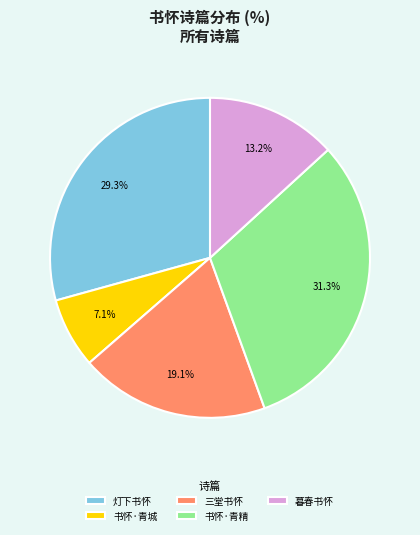

Between 灯下书怀 and 书怀·青精, which is larger?

书怀·青精